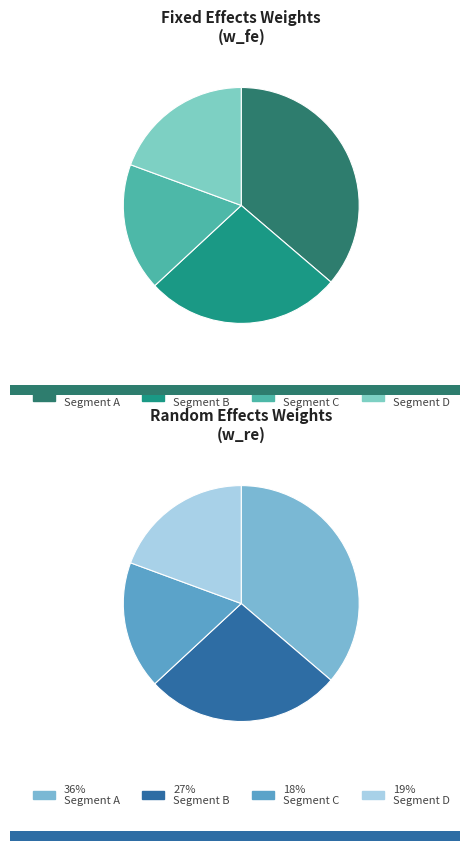

To the nearest percent, what is the combined percentage of 0.05714285714285714 and 0.1841004184100418?

37%